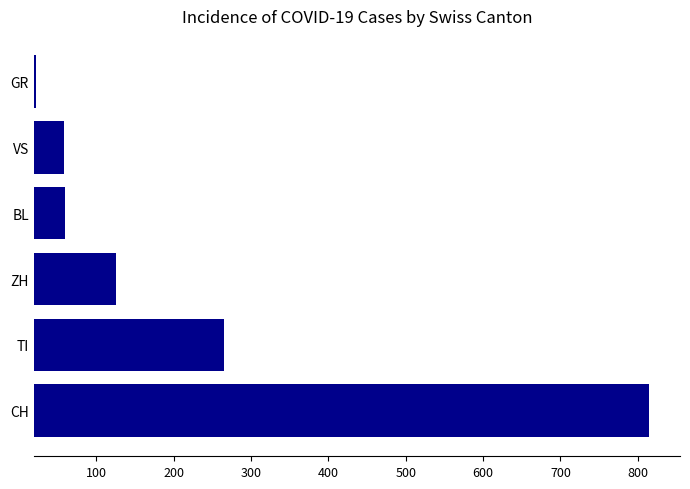

At which label is the value closest to 418?

TI